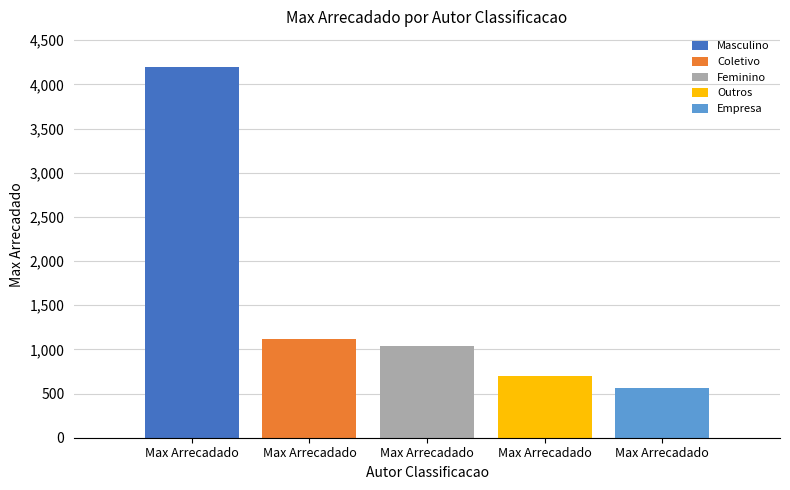

What is the lowest value of the Coletivo series?

1118.3